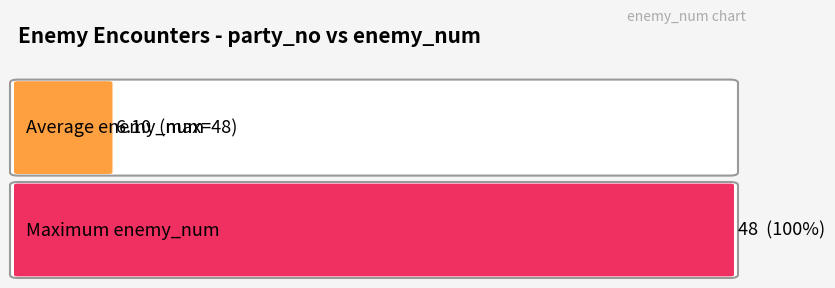

What is the sum of all enemy_num values?

122